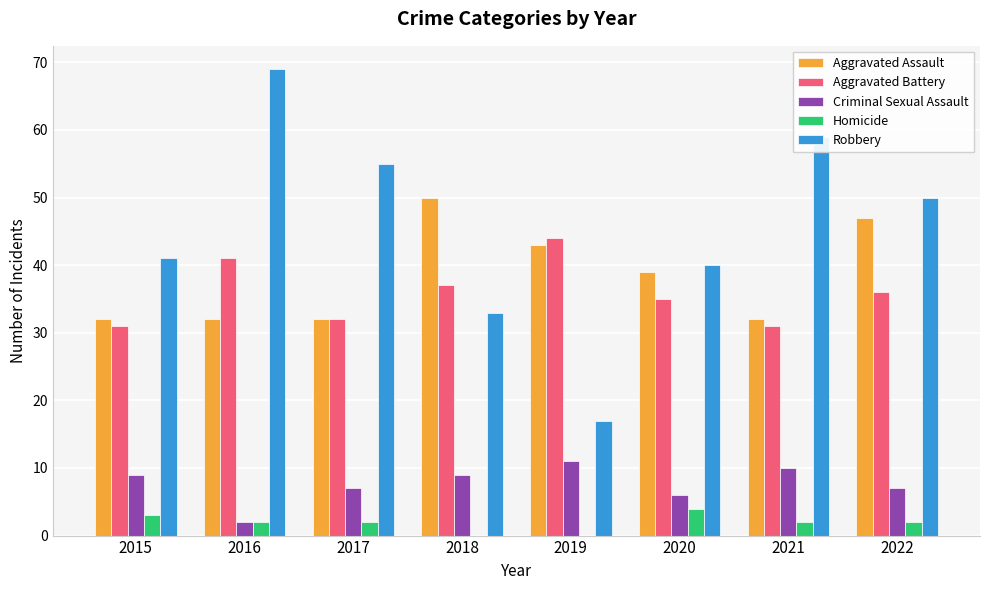

How many categories are shown in the chart?

8